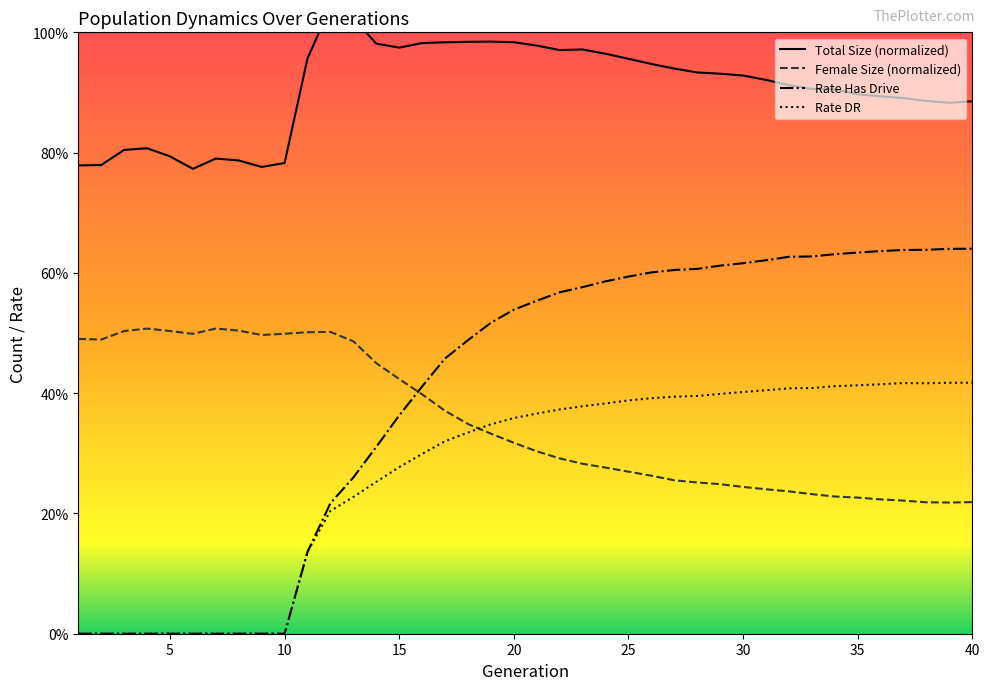

Is it true that size equals 0.5 at 1?

False